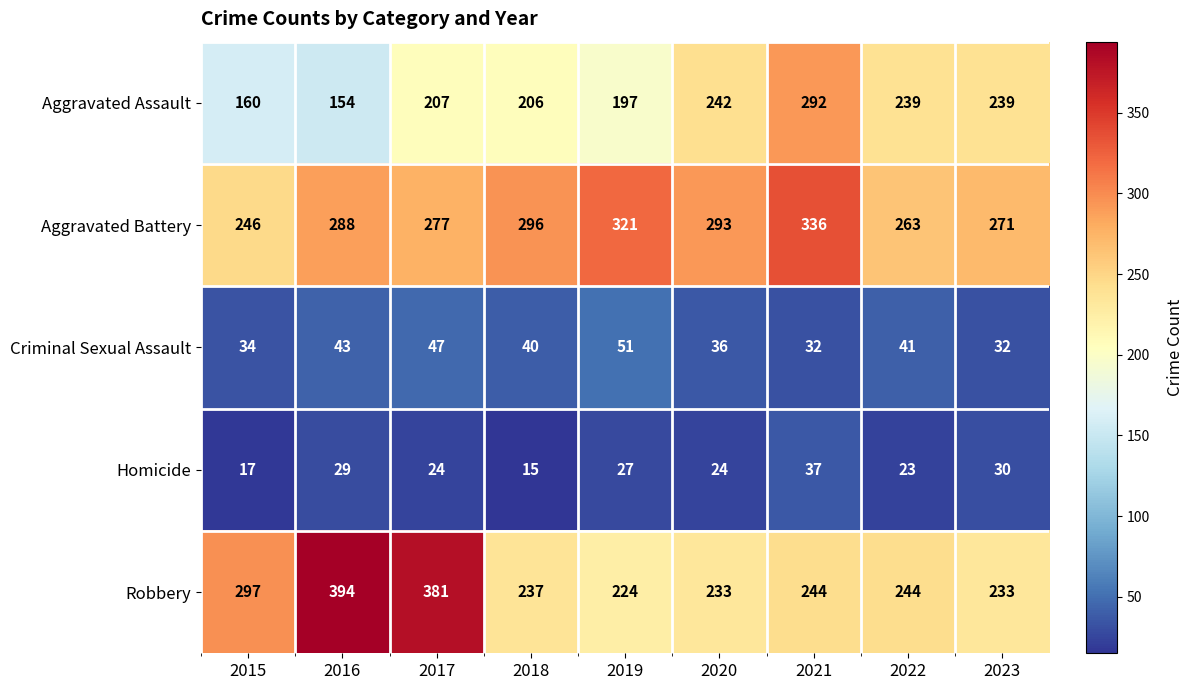

What is the total value across all series at 2022?

810